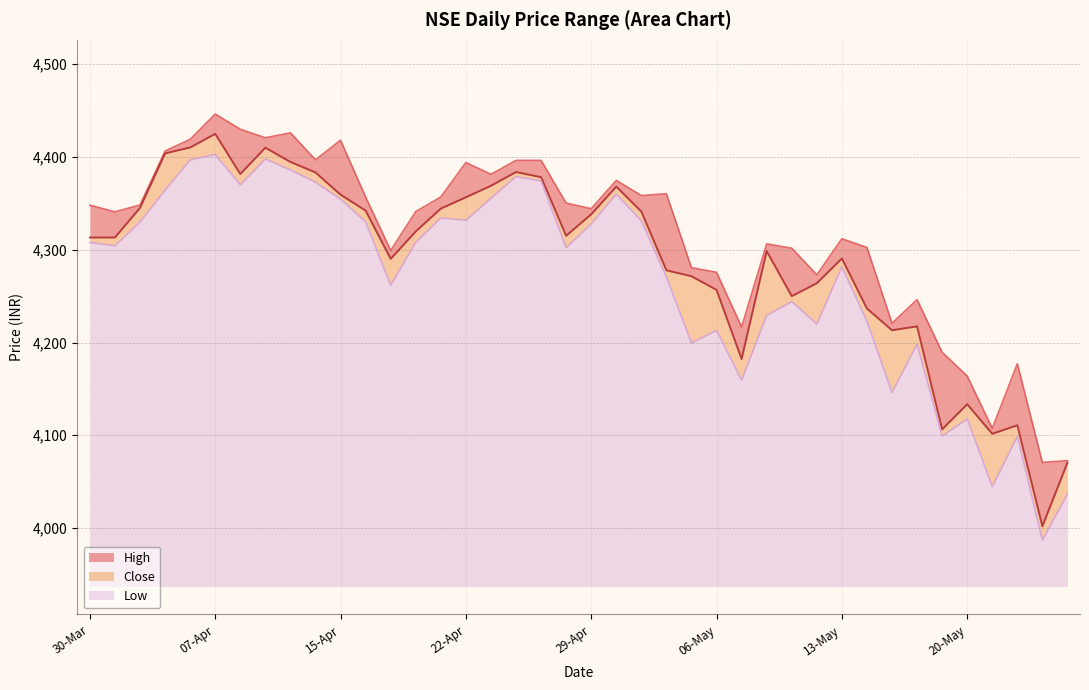

How many categories are shown in the chart?

40